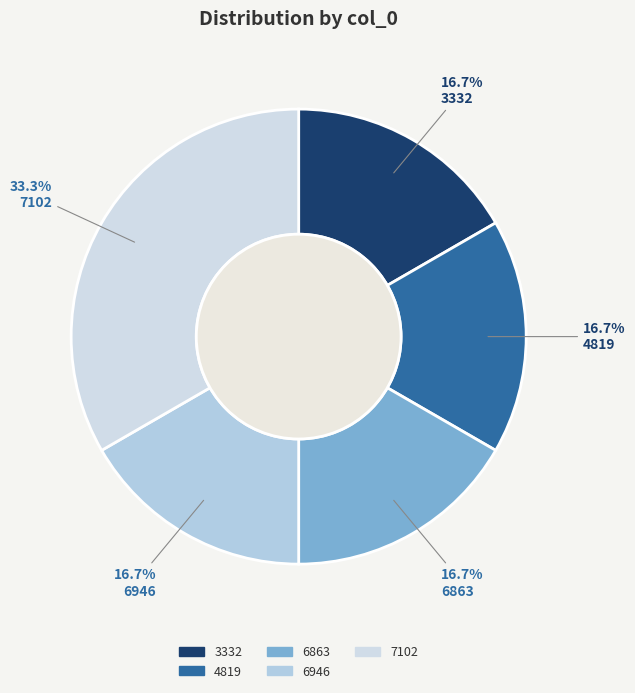

What portion of the pie excludes 6863?

83.3%